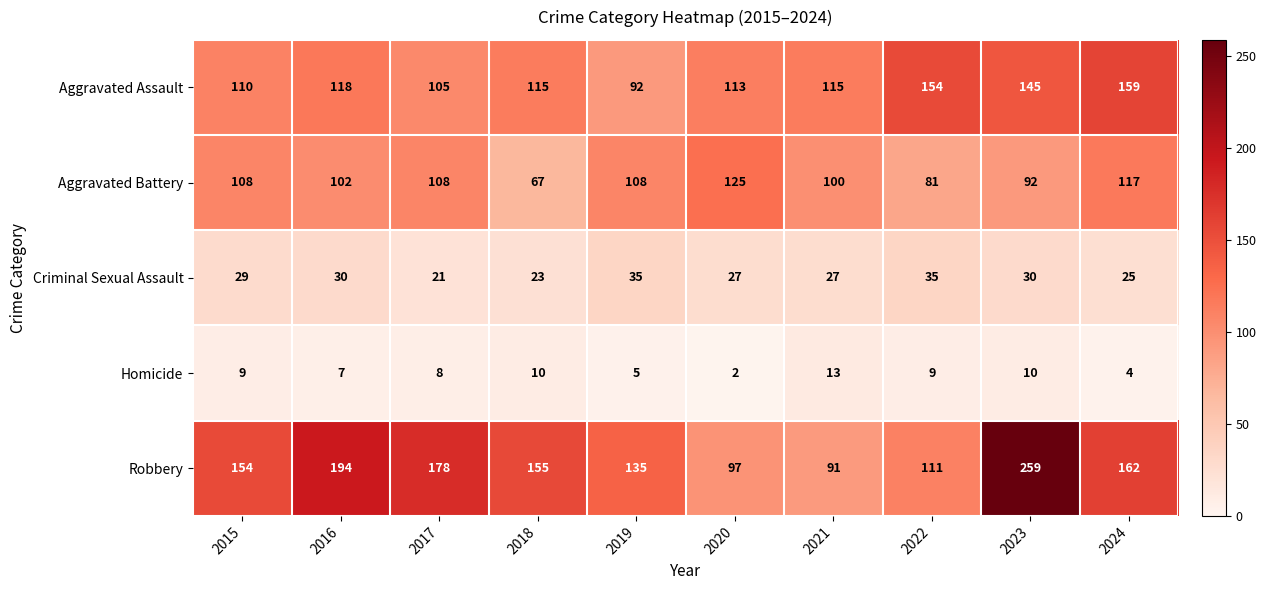

How many series are shown in this chart?

5